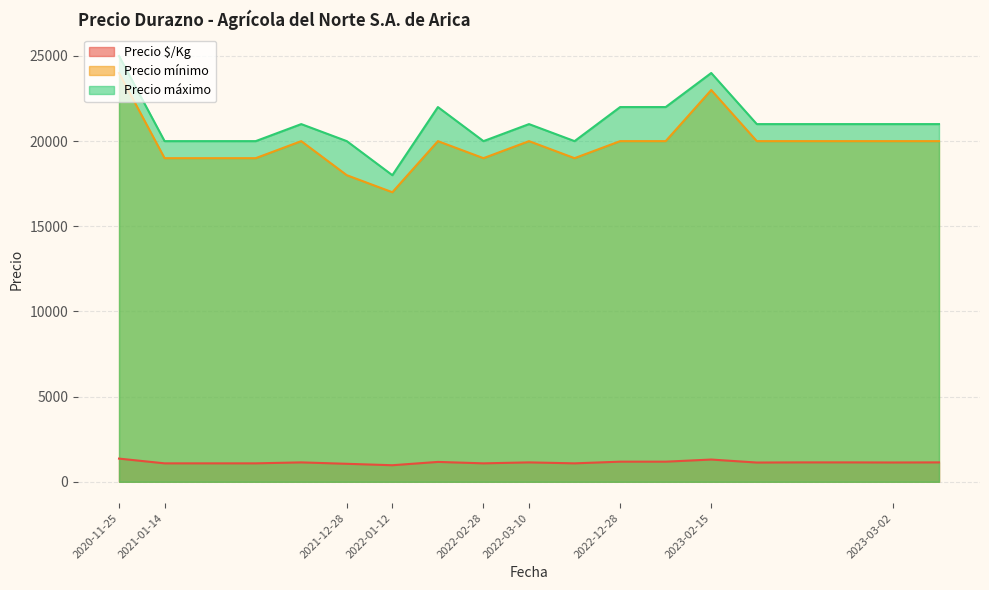

True or false: Precio $/Kg and Precio máximo cross at least once.

False